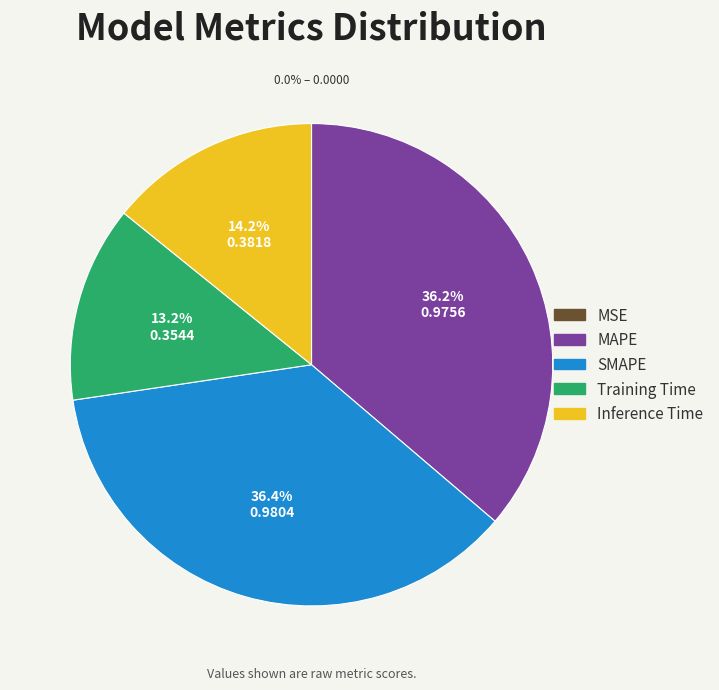

Do Inference Time and SMAPE together represent more than half of the pie?

Yes